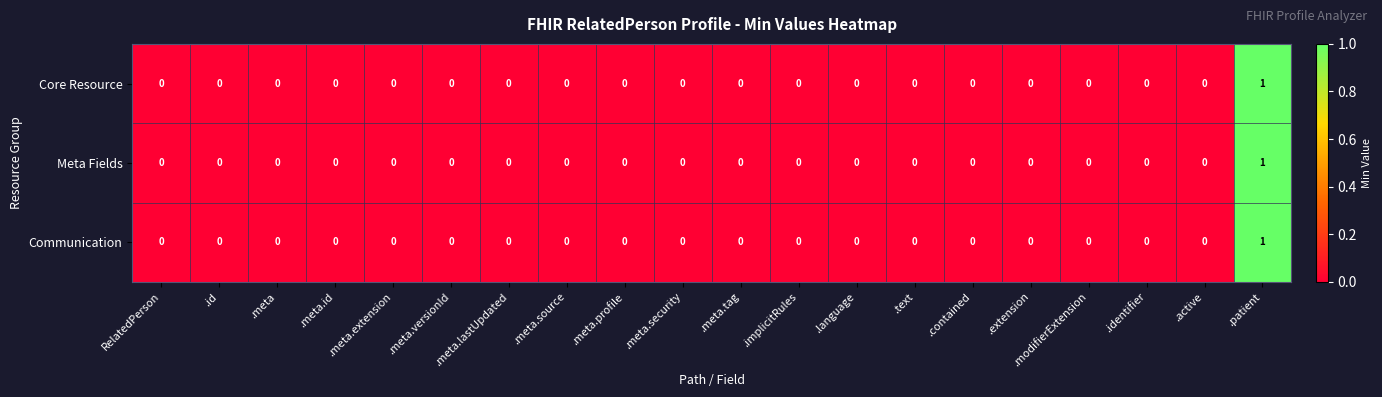

True or false: Core Resource has a value of 1 at .meta.security.

False